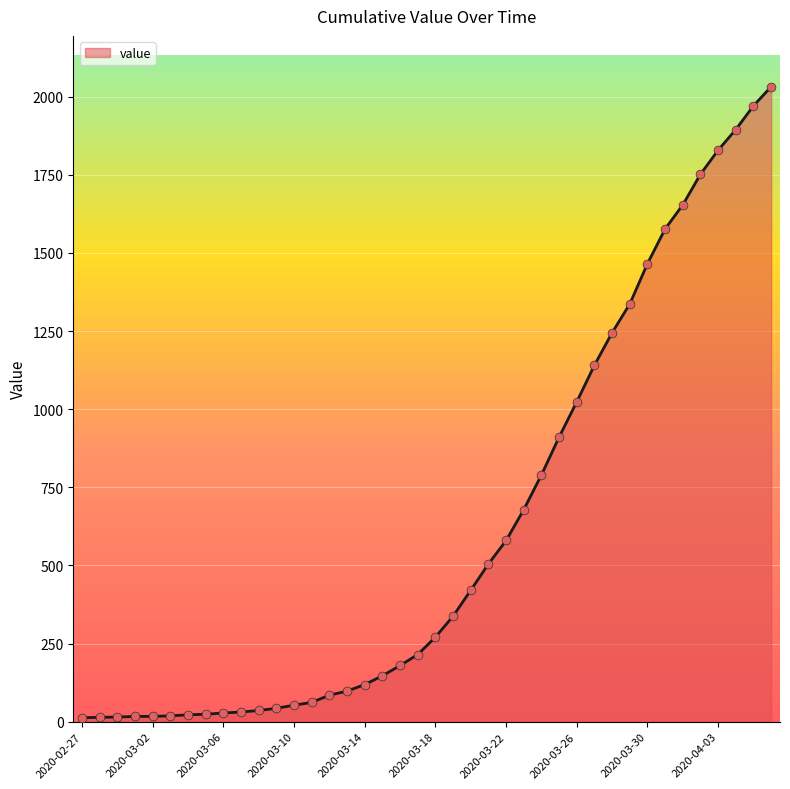

What is the maximum value shown in the chart?

2032